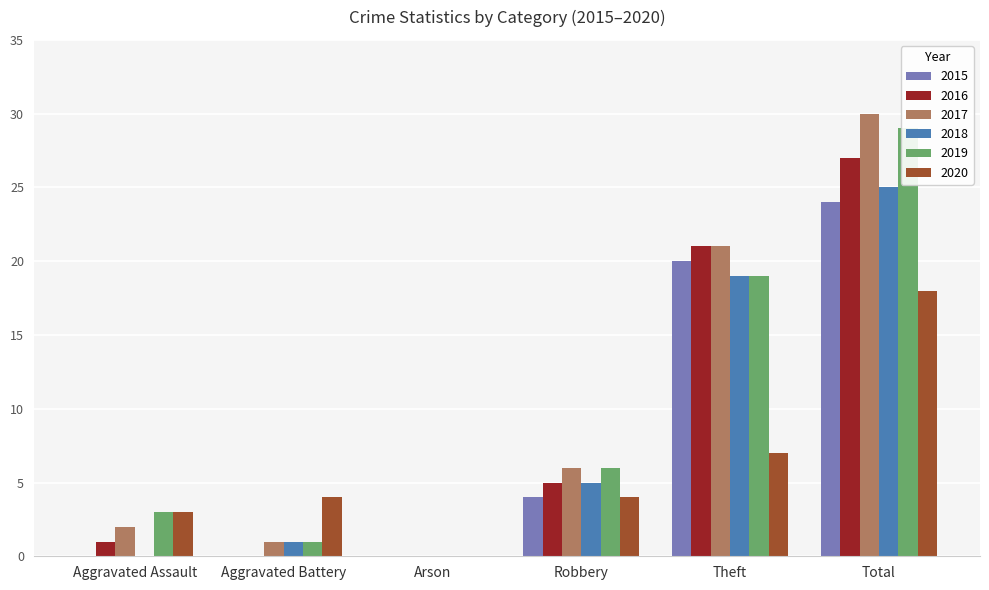

What is the total value across all series at Aggravated Assault?

9